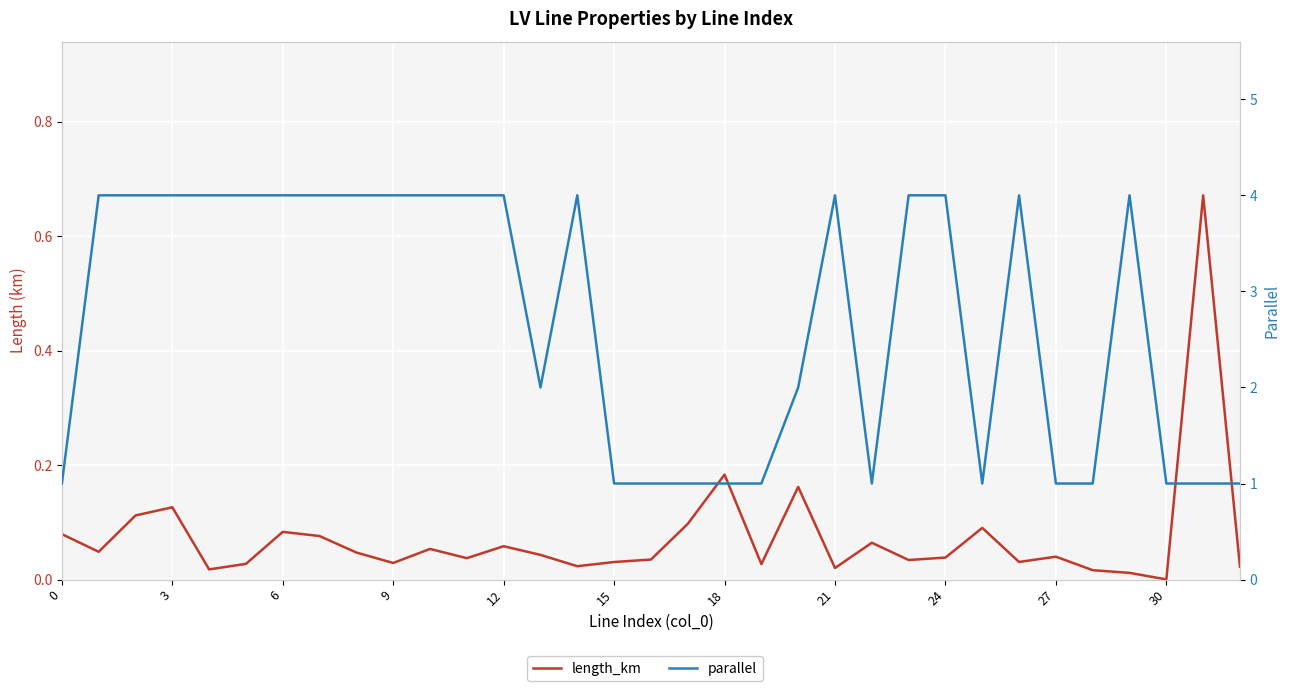

At which label is length_km closest to 0?

30